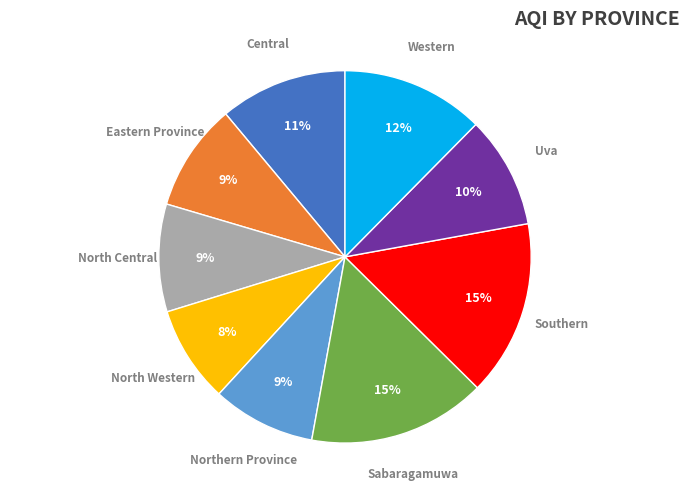

Count the number of slices in the pie.

9